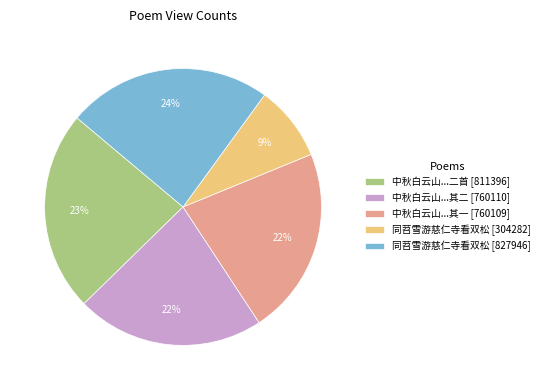

To the nearest percent, what portion does 中秋白云山...二首 [811396] represent?

23%